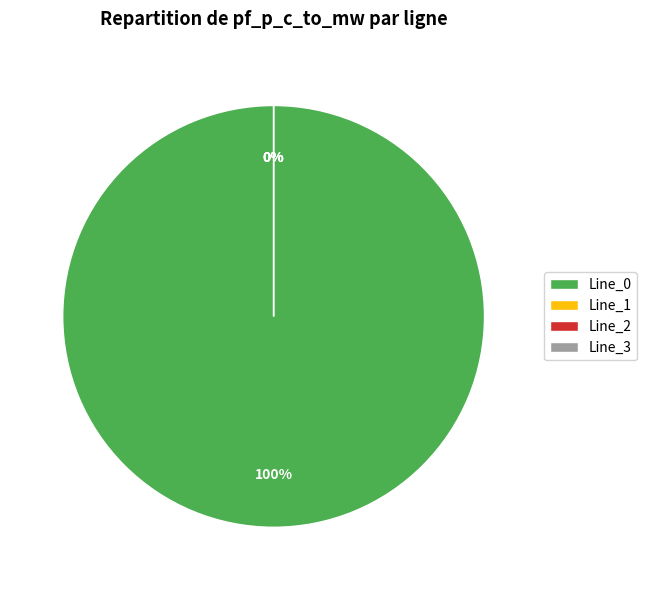

How many segments does this pie chart have?

4